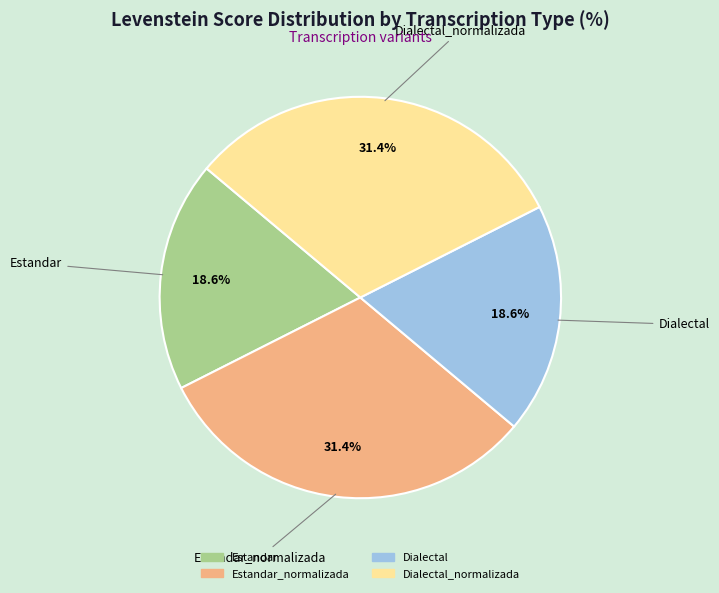

Is it true that Estandar_normalizada is 18% of the pie?

False